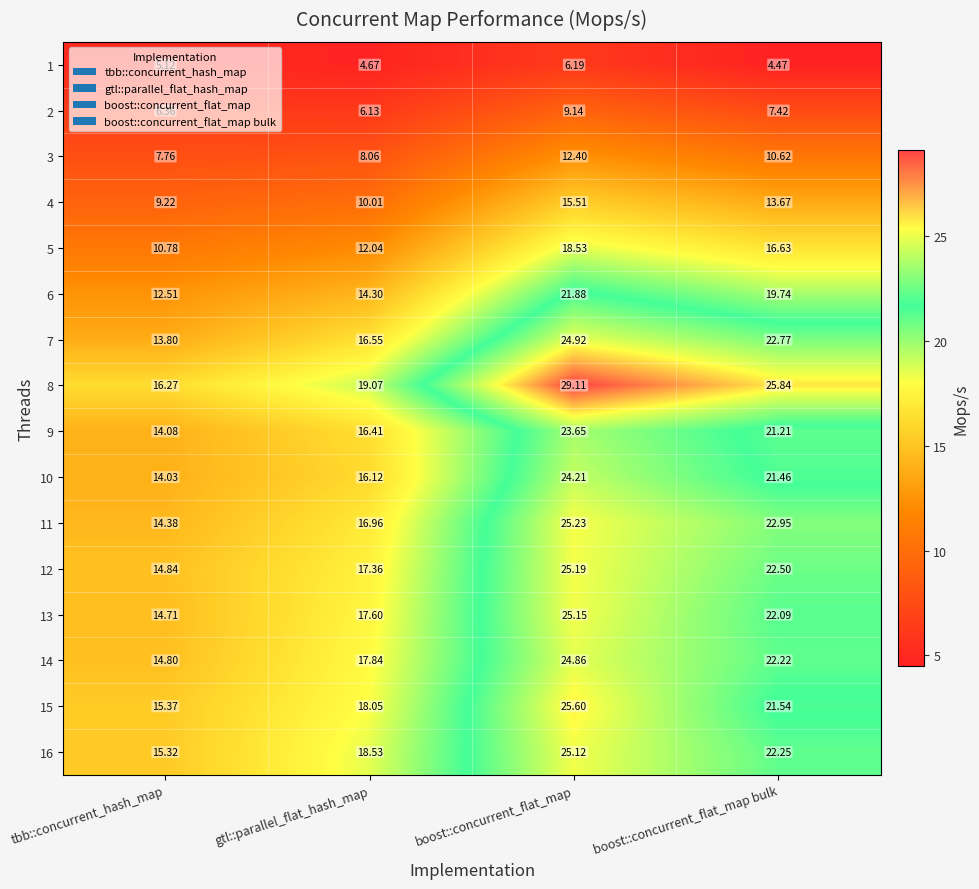

Which series has the largest total across all categories?

8